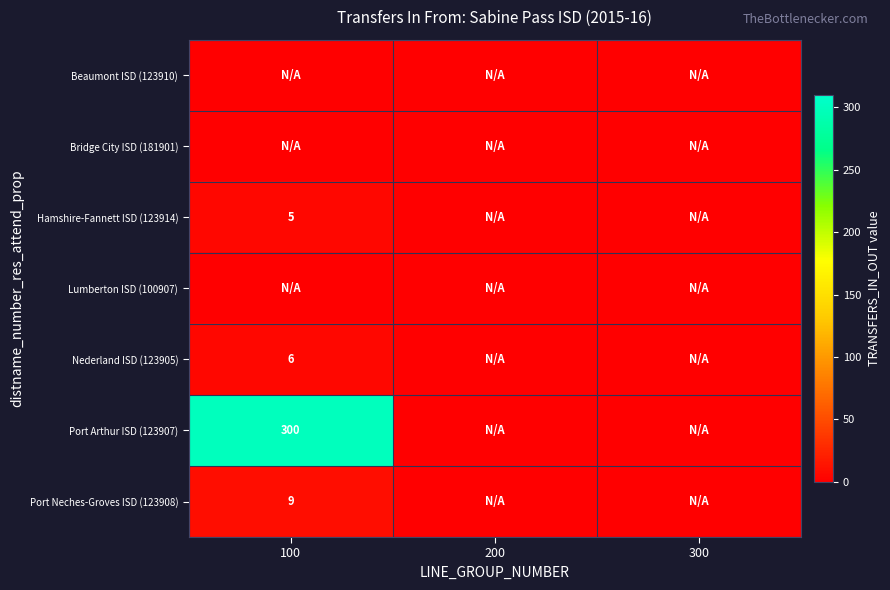

True or false: Hamshire-Fannett ISD (123914) has a value of 5 at 100.

True